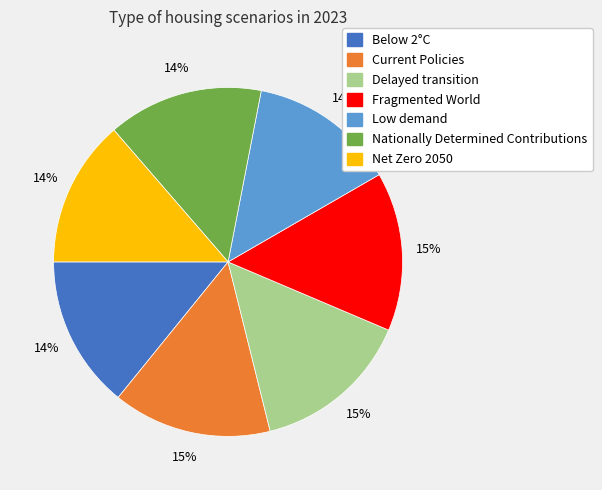

What percentage is the Net Zero 2050 slice, to the nearest percent?

14%